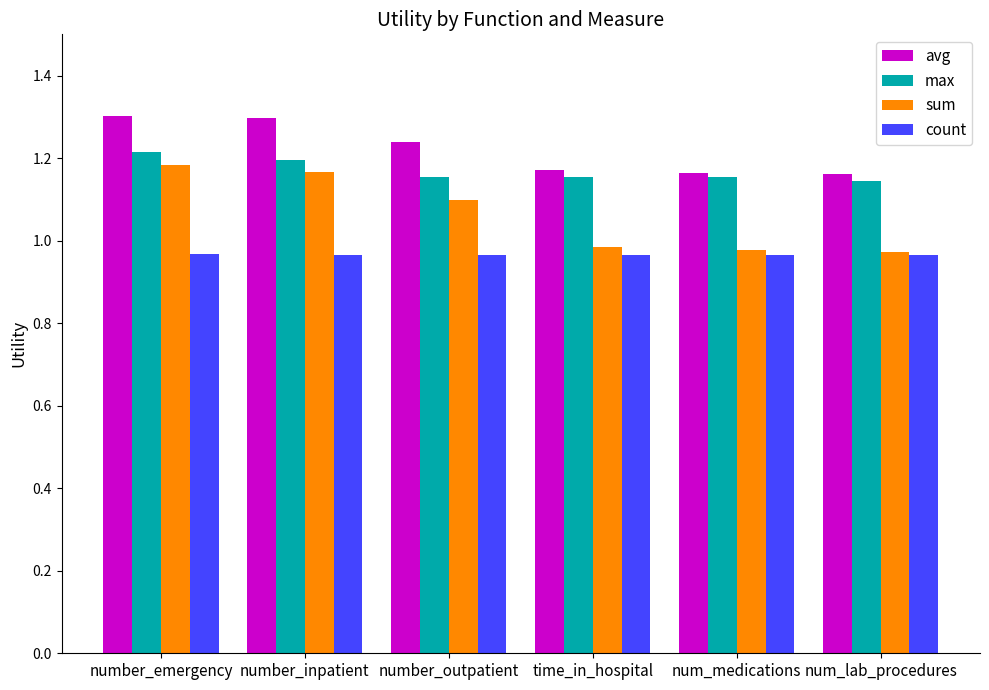

How many groups of bars are there?

6